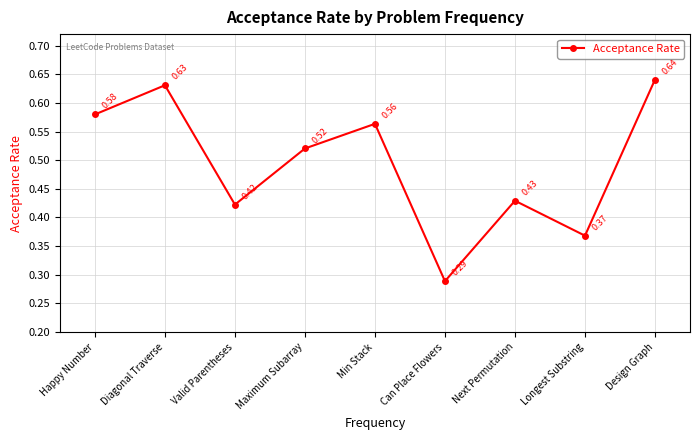

Count the number of data series in this chart.

1